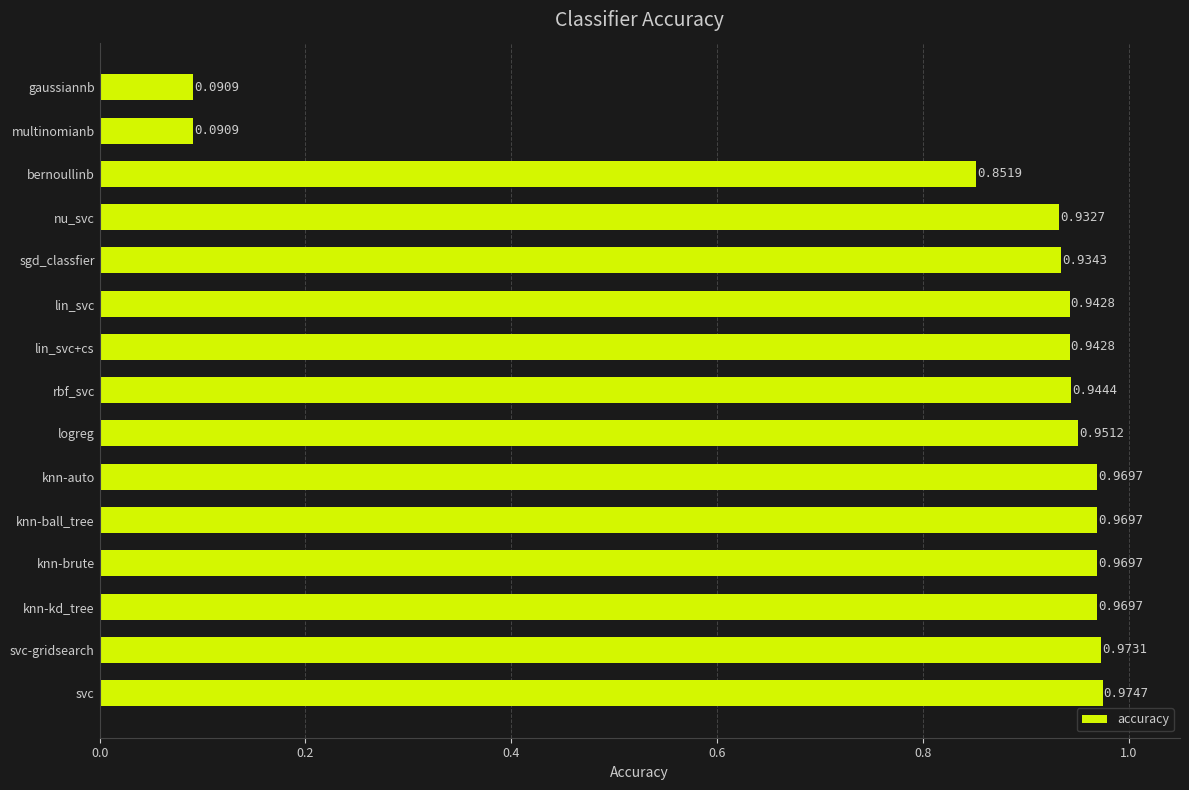

What is the average value?

0.8